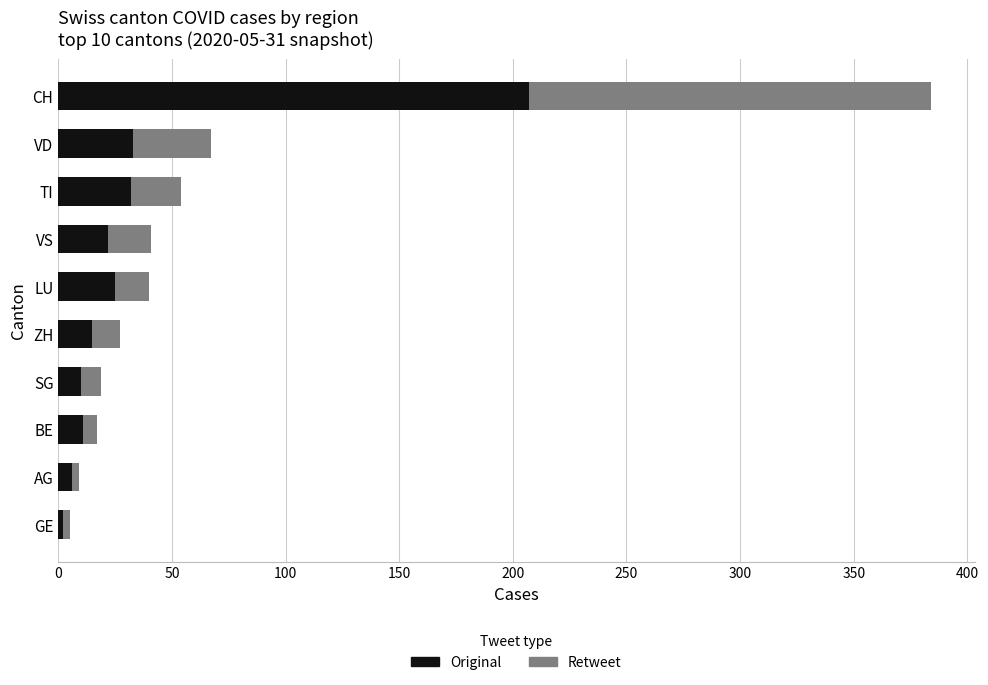

The value of Original at CH is 361. True or false?

False